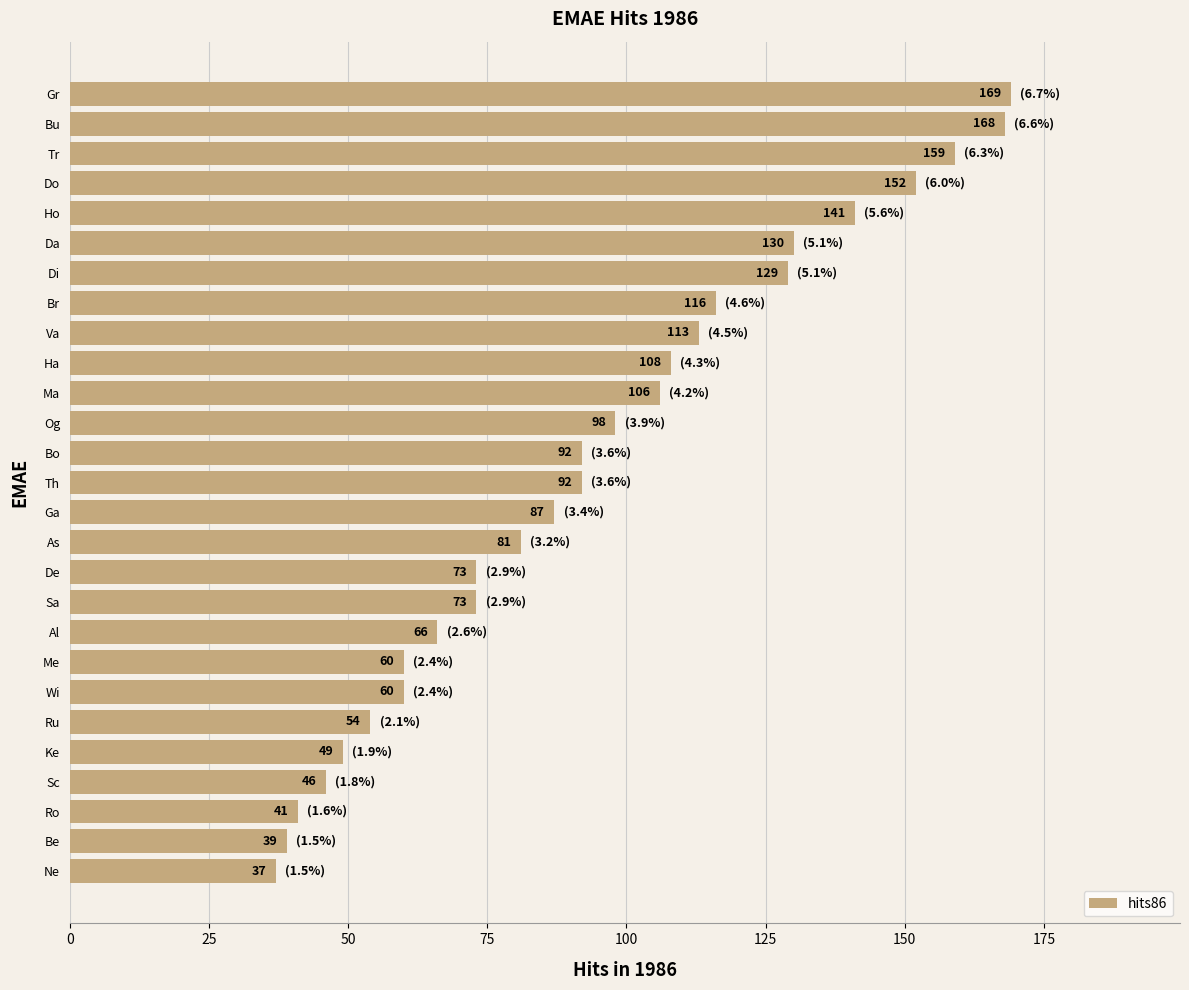

Reading bottom to top, list all the values displayed in this chart.

Ne=37	Be=39	Ro=41	Sc=46	Ke=49	Ru=54	Wi=60	Me=60	Al=66	Sa=73	De=73	As=81	Ga=87	Th=92	Bo=92	Og=98	Ma=106	Ha=108	Va=113	Br=116	Di=129	Da=130	Ho=141	Do=152	Tr=159	Bu=168	Gr=169